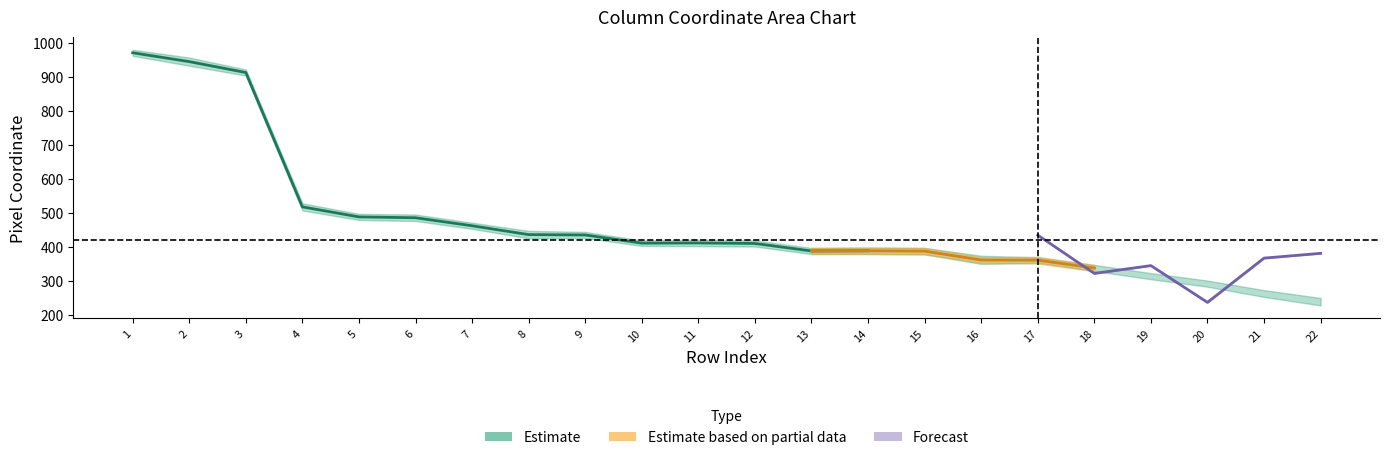

At which label is col_8 closest to 614?

4